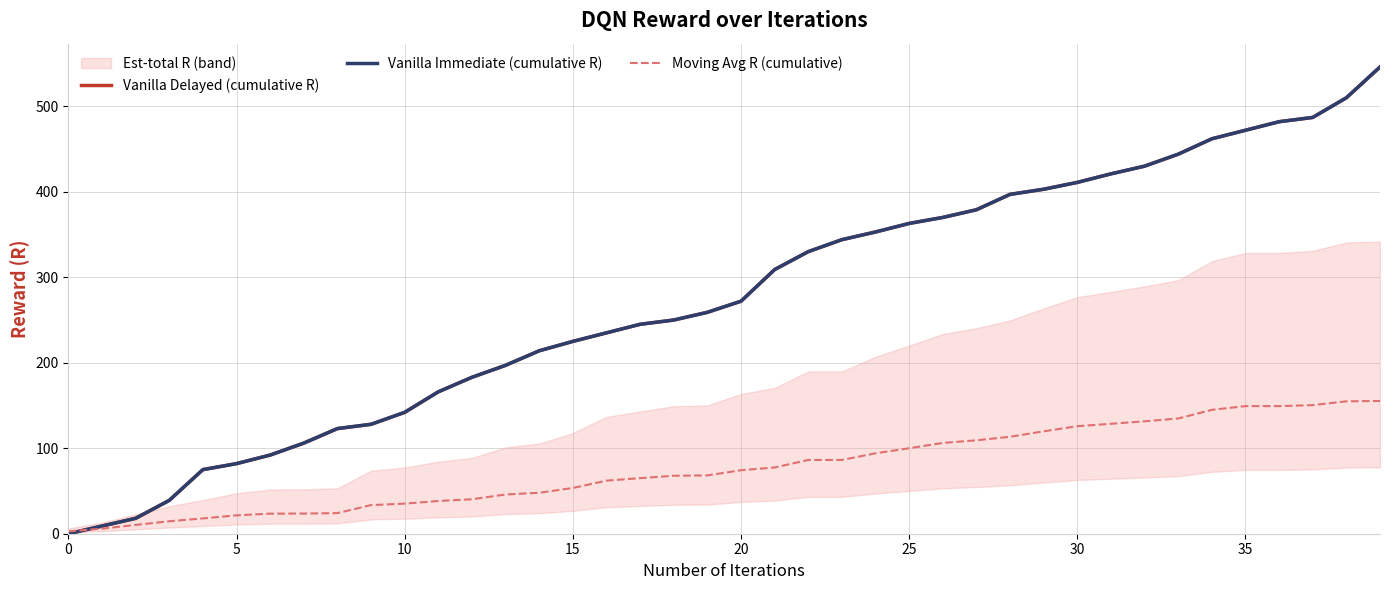

What is the average value of the Moving Avg R (cumulative) series?

77.3